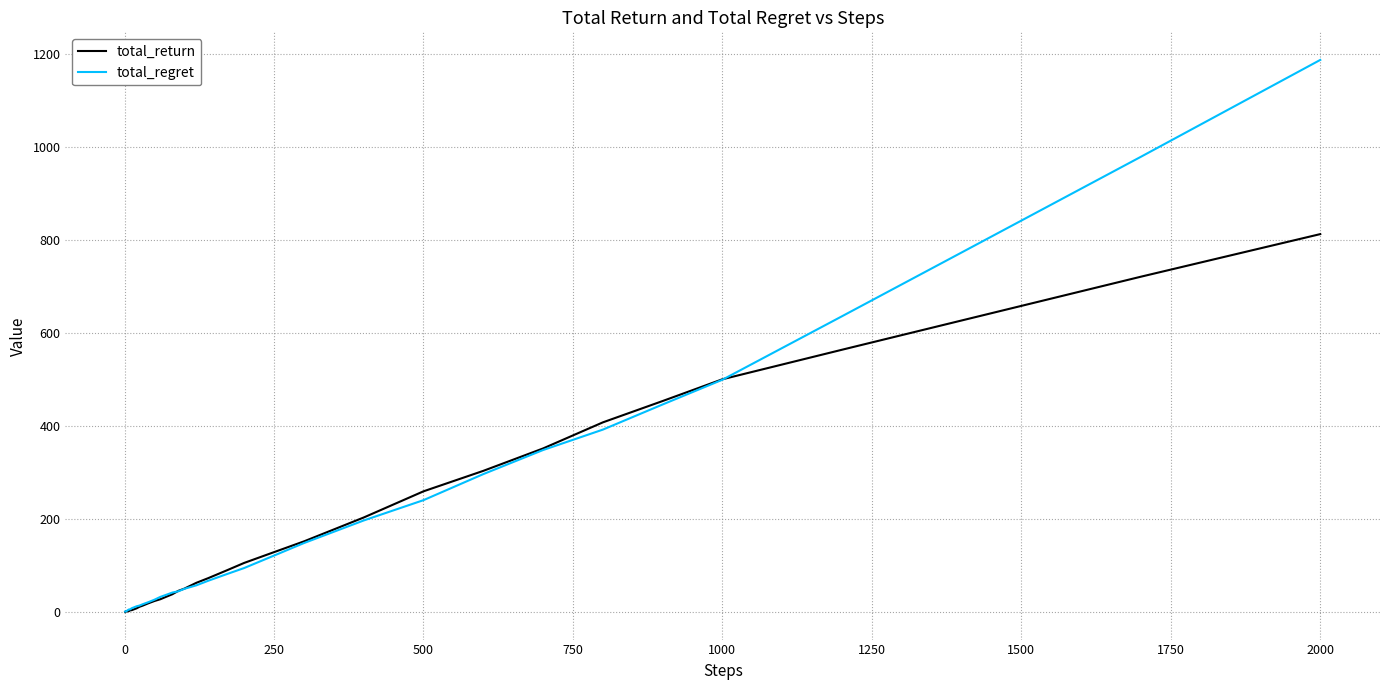

Which series has the widest spread of values?

total_regret